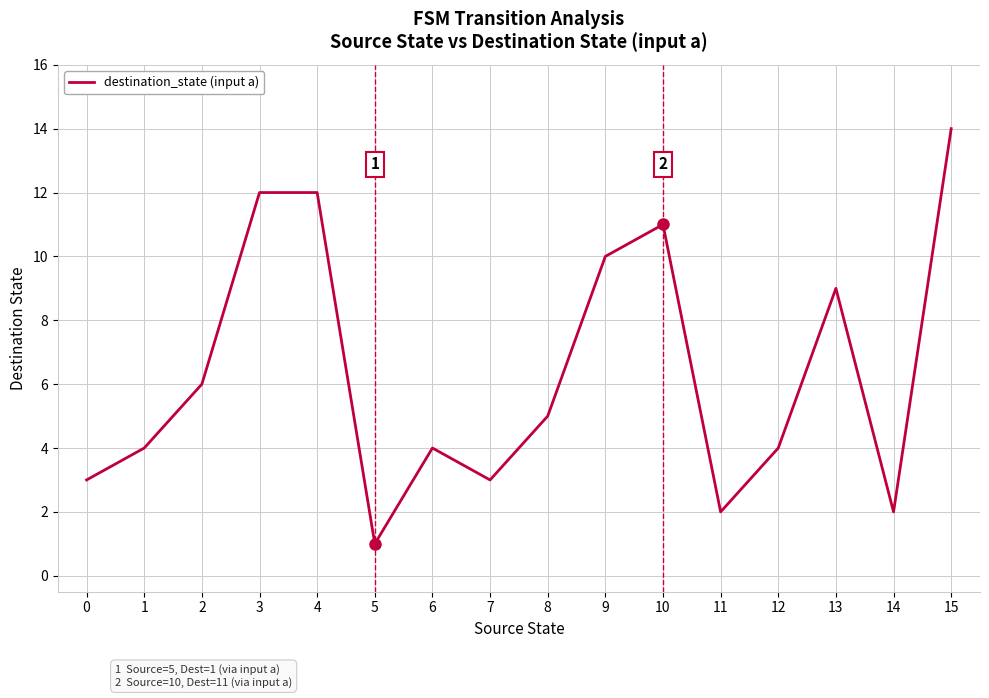

The value at 10 is 11. True or false?

True